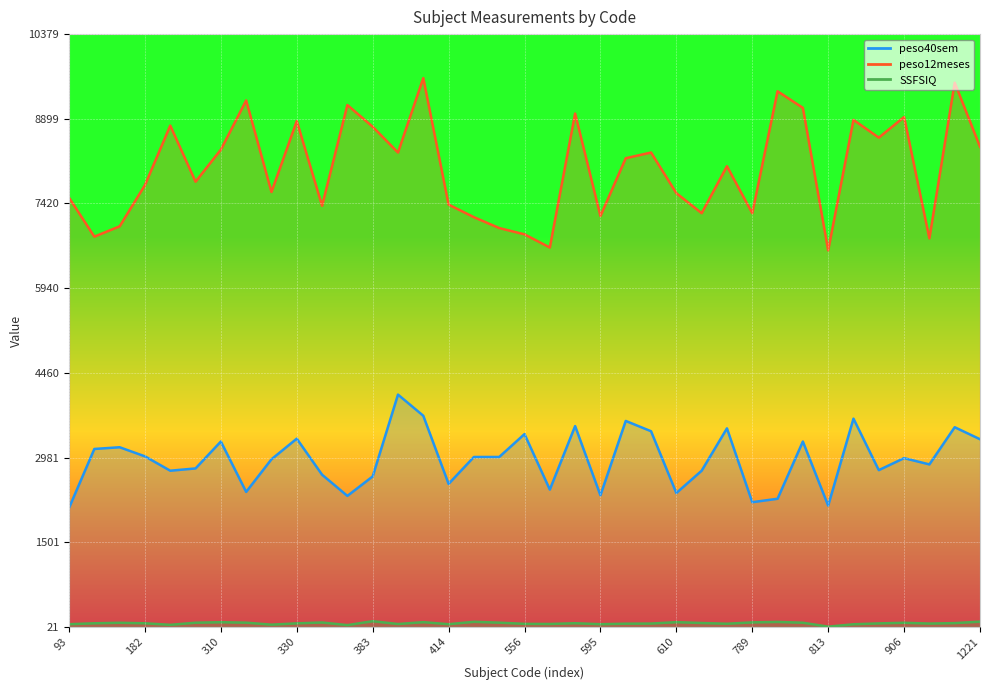

Where is the first local minimum for peso12meses?

143